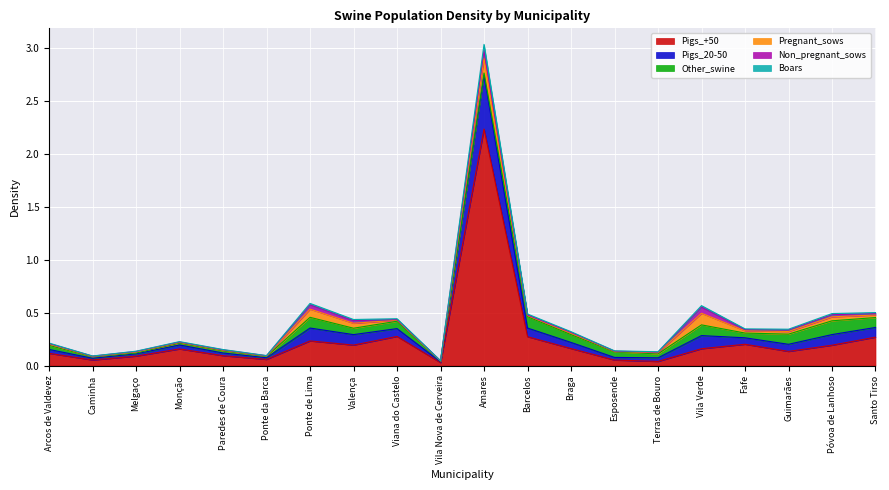

At which category is the sum across all series the highest?

Amares